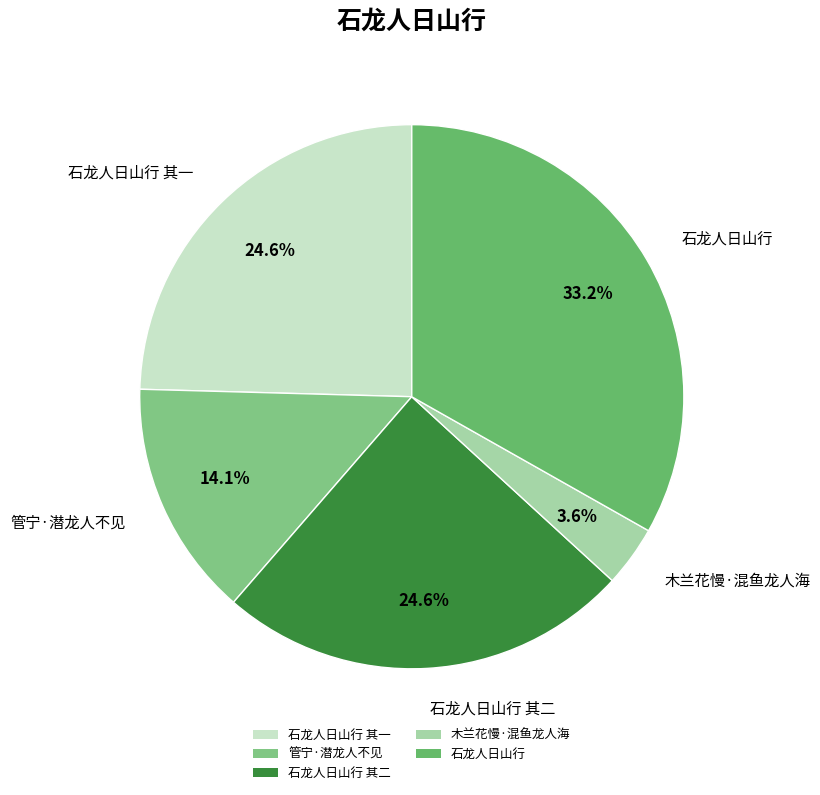

What is the smallest slice in the pie chart?

木兰花慢·混鱼龙人海